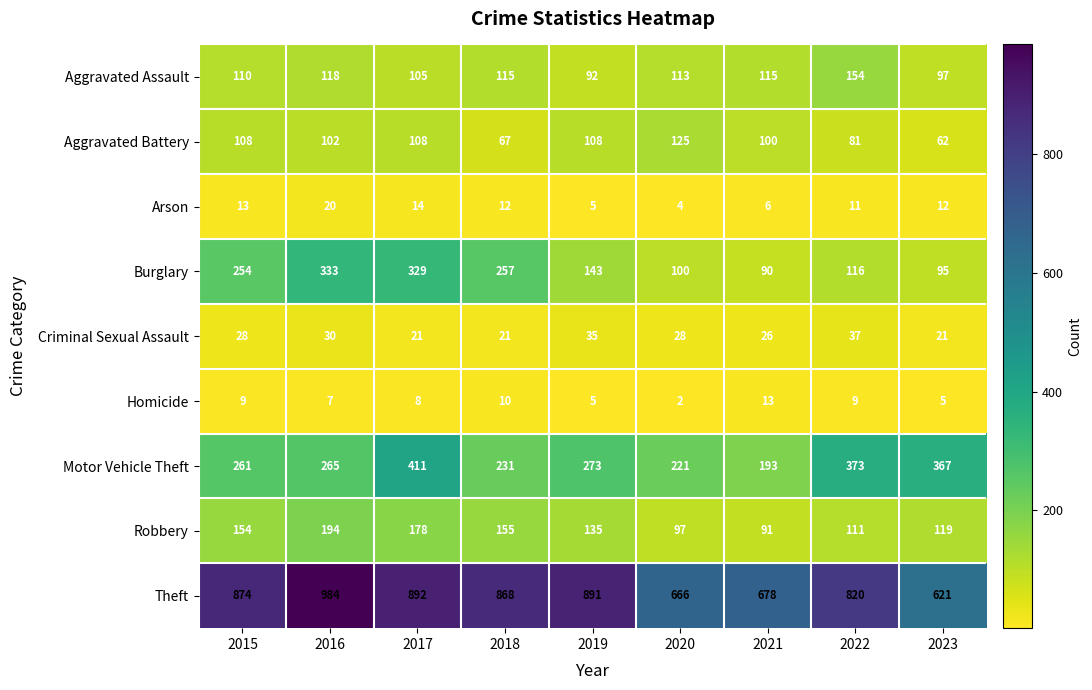

Which label corresponds to the smallest value in the chart?

2020